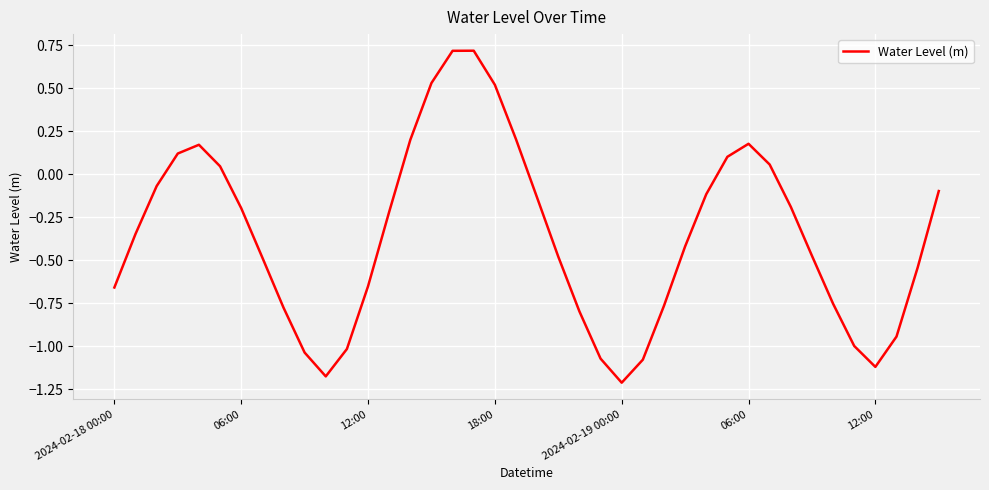

How many series are shown in this chart?

1